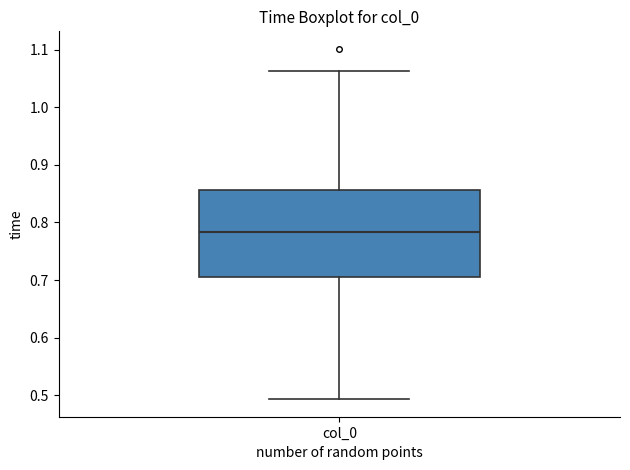

Where does the lower whisker of the box for col_0 end on the y-axis? The values are not printed on the chart, so give them approximately, as read against the axis.

0.49